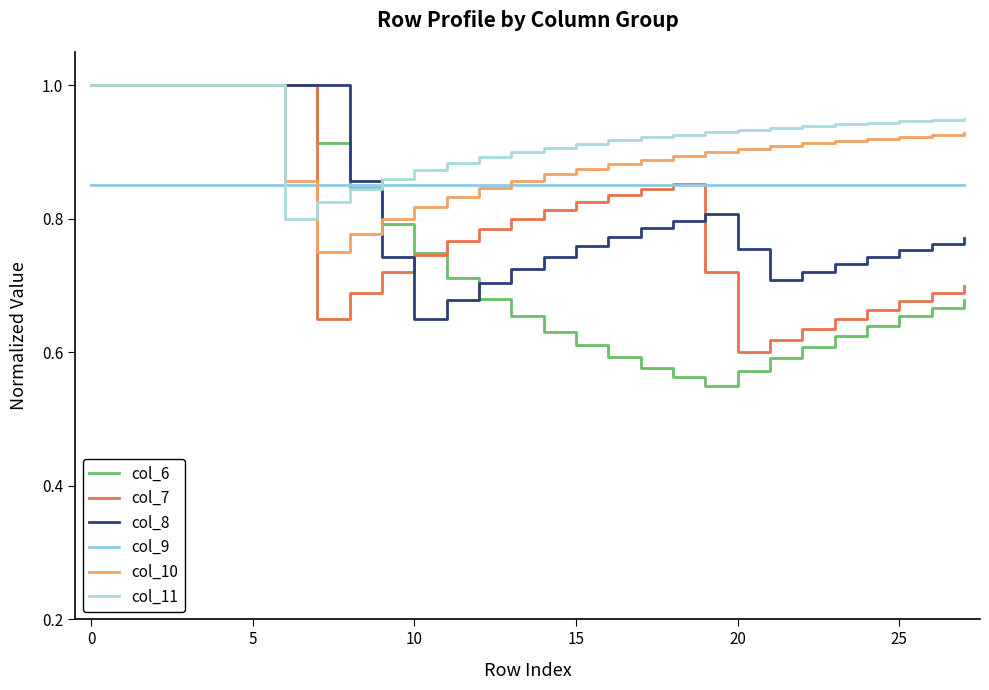

What are all the series names shown in the legend?

col_6, col_7, col_8, col_9, col_10, col_11